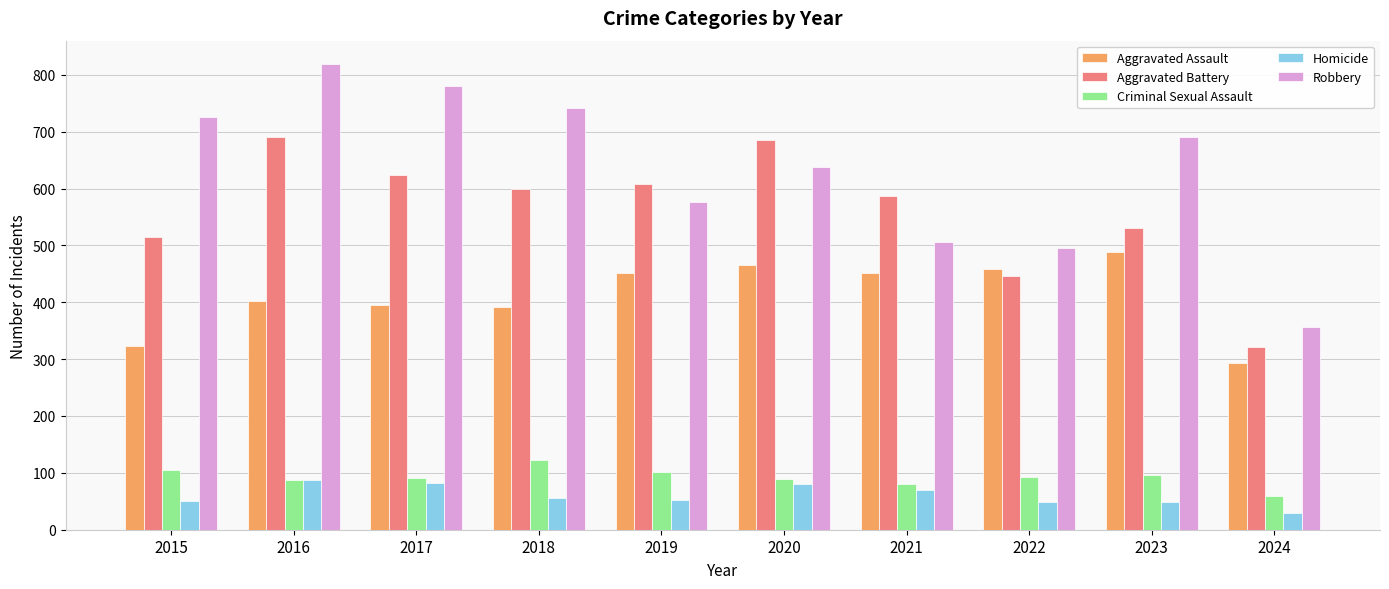

Is it true that Criminal Sexual Assault equals 59 at 2024?

True